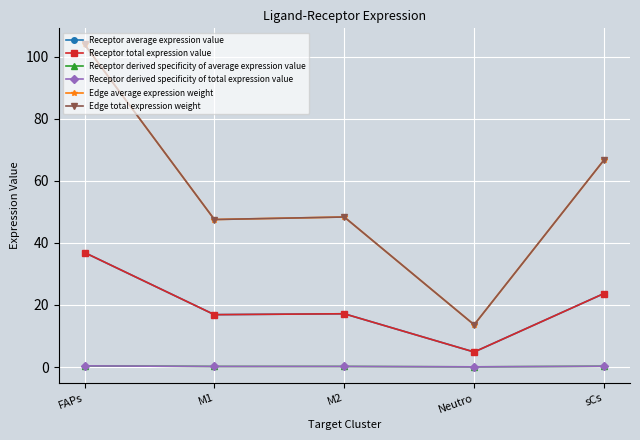

Is this an area chart (filled region under the line)?

No